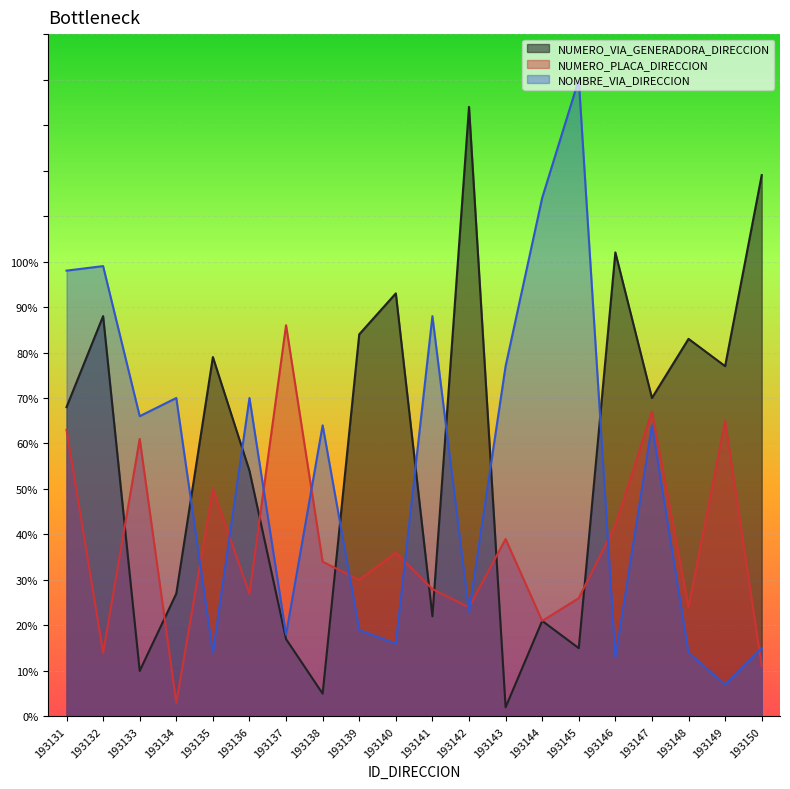

Where is NUMERO_PLACA_DIRECCION nearest to the value 44?

193146